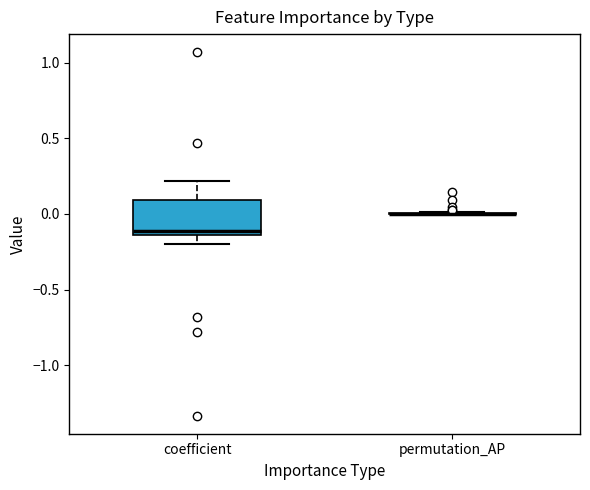

Reading left to right, transcribe this box plot: for each box, give where its median line is, the range the box spans, and where its two whiskers end, as read against the y-axis. The values are not printed on the chart, so give them approximately, as read against the axis.

coefficient: median -0.10, box -0.15 to 0.10, whiskers -0.20 to 0.20
permutation_AP: box collapsed to a line at 0.00, whiskers 0.00 to 0.00